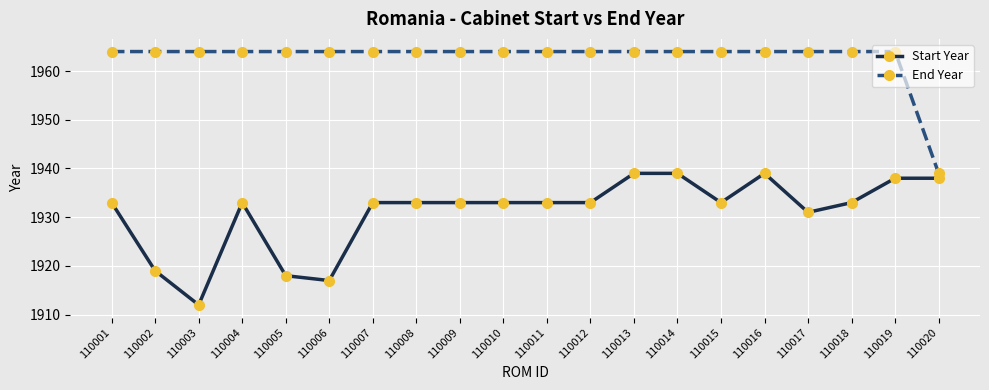

True or false: End Year has a value of 1217 at 110007.

False